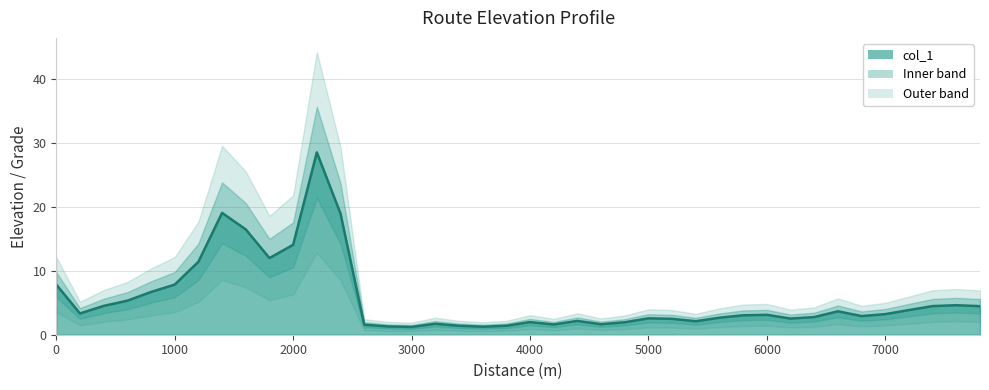

What is the minimum value for col_1?

1.2